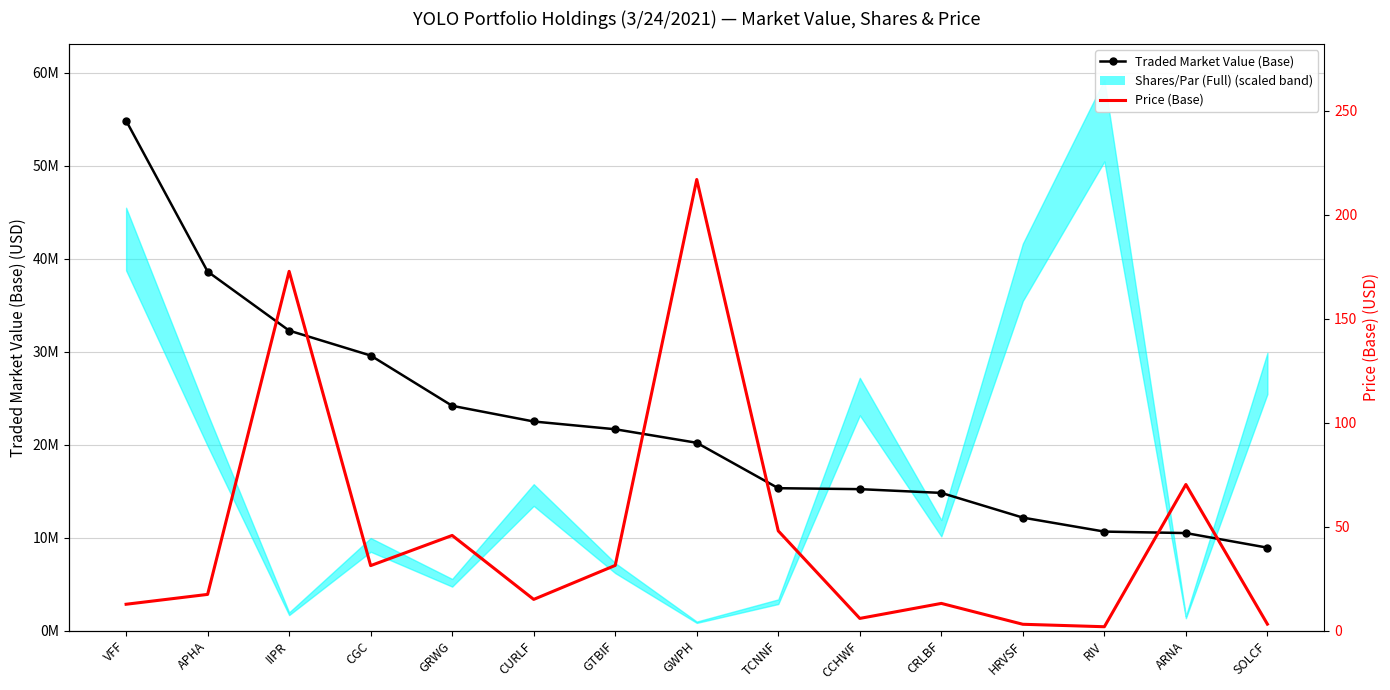

Reading left to right, list all the values displayed in this chart.

Traded Market Value (Base): VFF=54860122.2	APHA=38627075.7	IIPR=32275795.9	CGC=29594744.7	GRWG=24186397.3	CURLF=22499750.0	GTBIF=21666000.0	GWPH=20209987.5	TCNNF=15324720.0	CCHWF=15223663.8	CRLBF=14819793.6	HRVSF=12161374.6	RIV=10657474.3	ARNA=10499814.2	SOLCF=8929068.8
Price (Base): VFF=12.7	APHA=17.4	IIPR=172.8	CGC=31.3	GRWG=45.8	CURLF=15.1	GTBIF=31.4	GWPH=217.0	TCNNF=48.0	CCHWF=5.9	CRLBF=13.1	HRVSF=3.1	RIV=1.9	ARNA=70.3	SOLCF=3.1